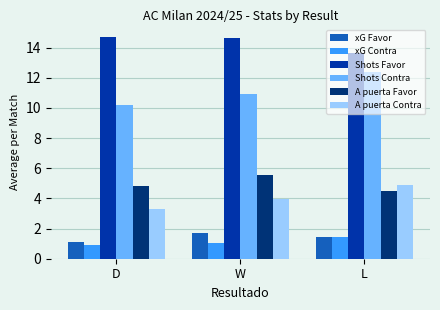

What is the label of the 3rd bar from the left?

L